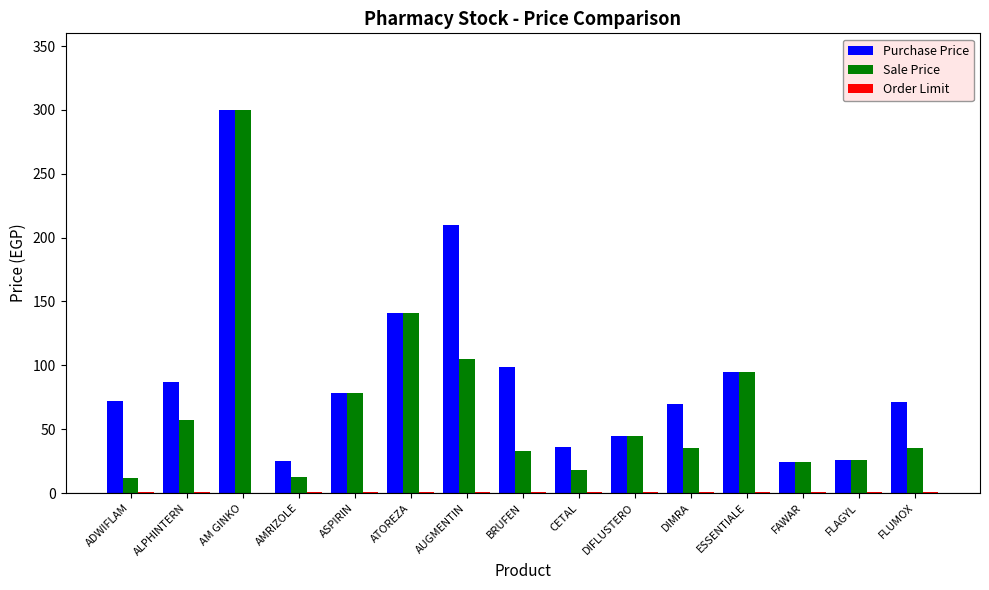

At which label does Purchase Price reach its peak?

AM GINKO